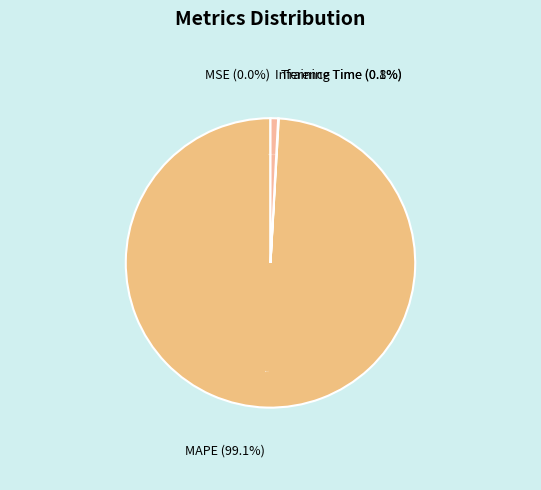

To the nearest percent, what portion does MAPE represent?

99%